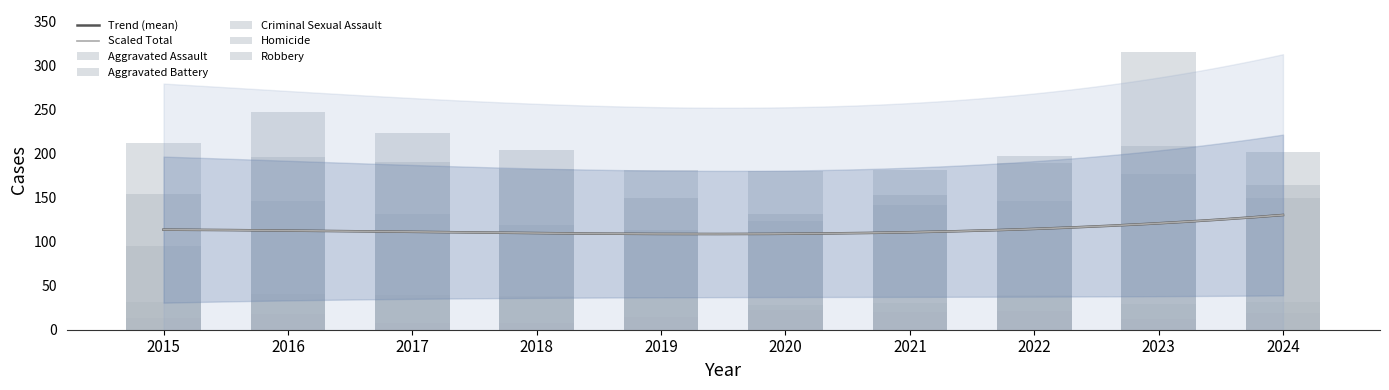

How many data points in Homicide are above 18?

4